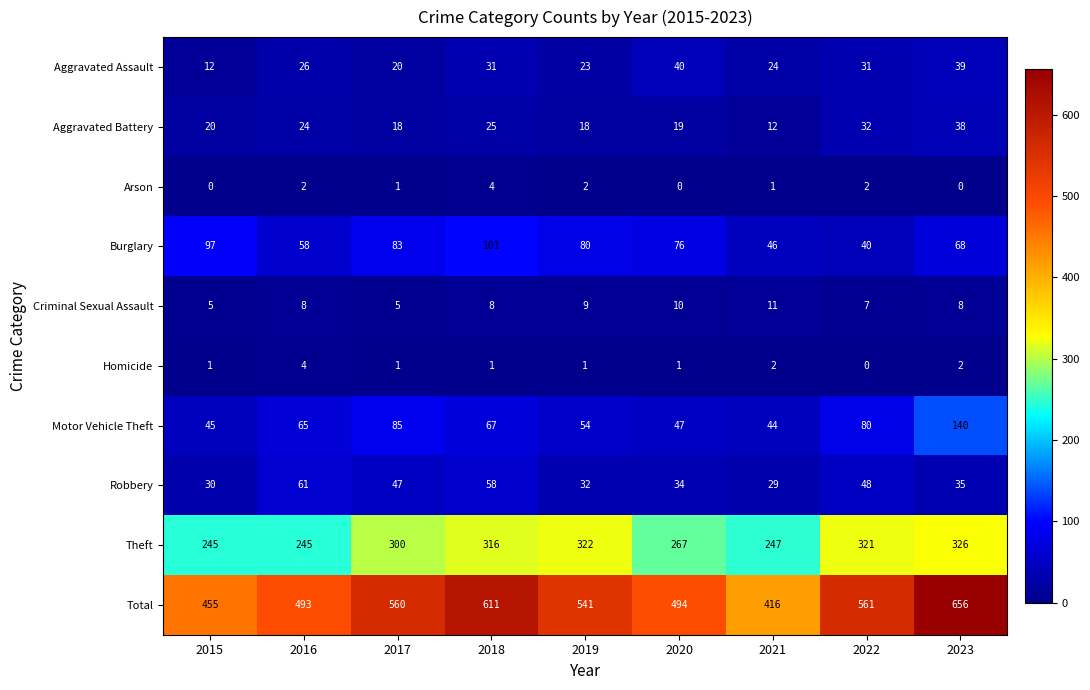

What is the greatest value displayed?

656